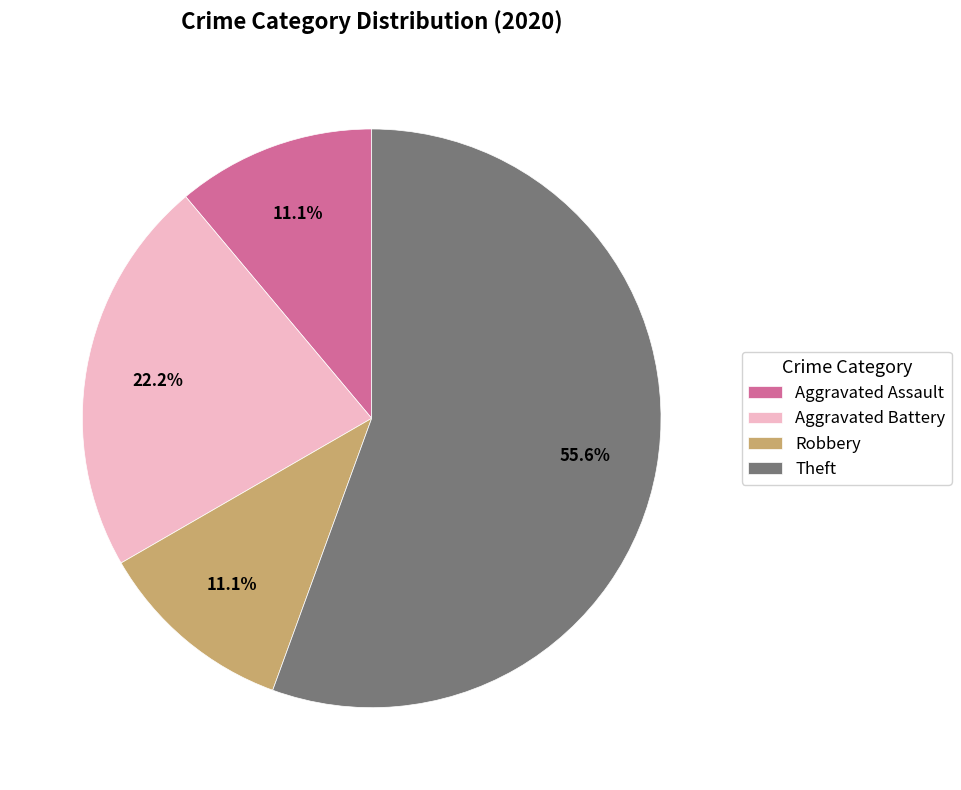

To the nearest percent, what portion does Aggravated Battery represent?

22%